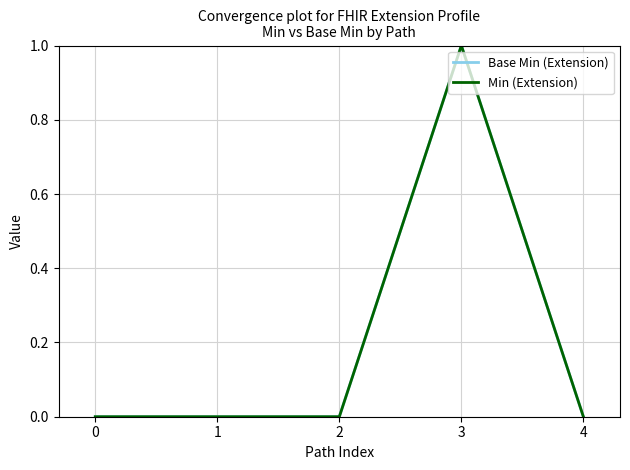

What is the approximate value of Min (Extension) at 3?

1